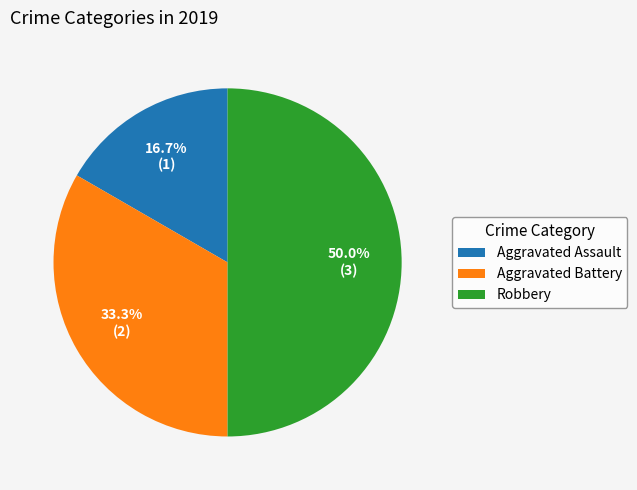

Which category has the smallest portion of the pie?

Aggravated Assault